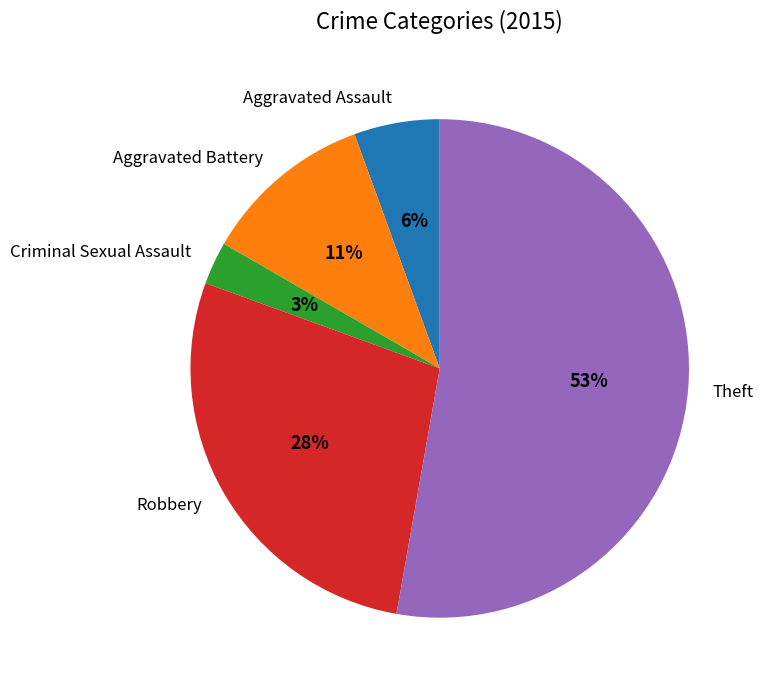

To the nearest percent, what percentage of the pie is Aggravated Assault?

6%